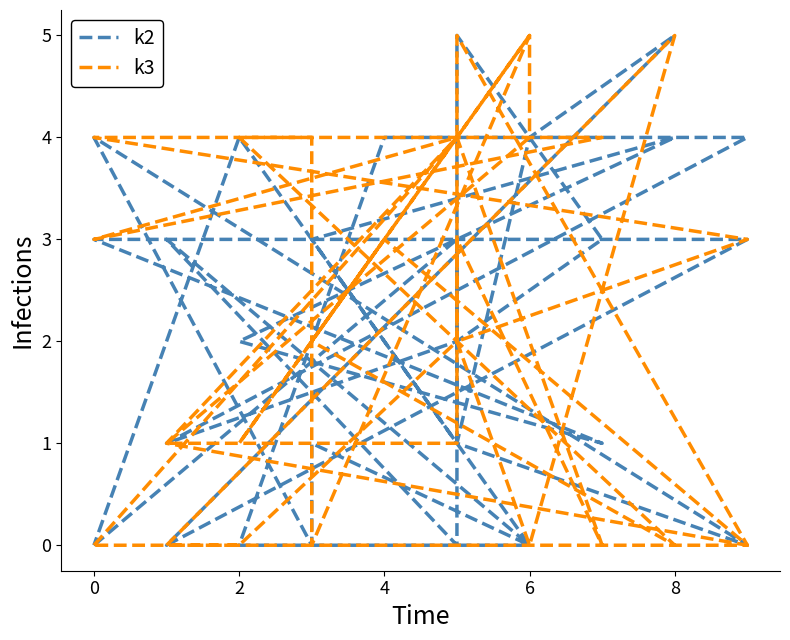

Is this an area chart (filled region under the line)?

No